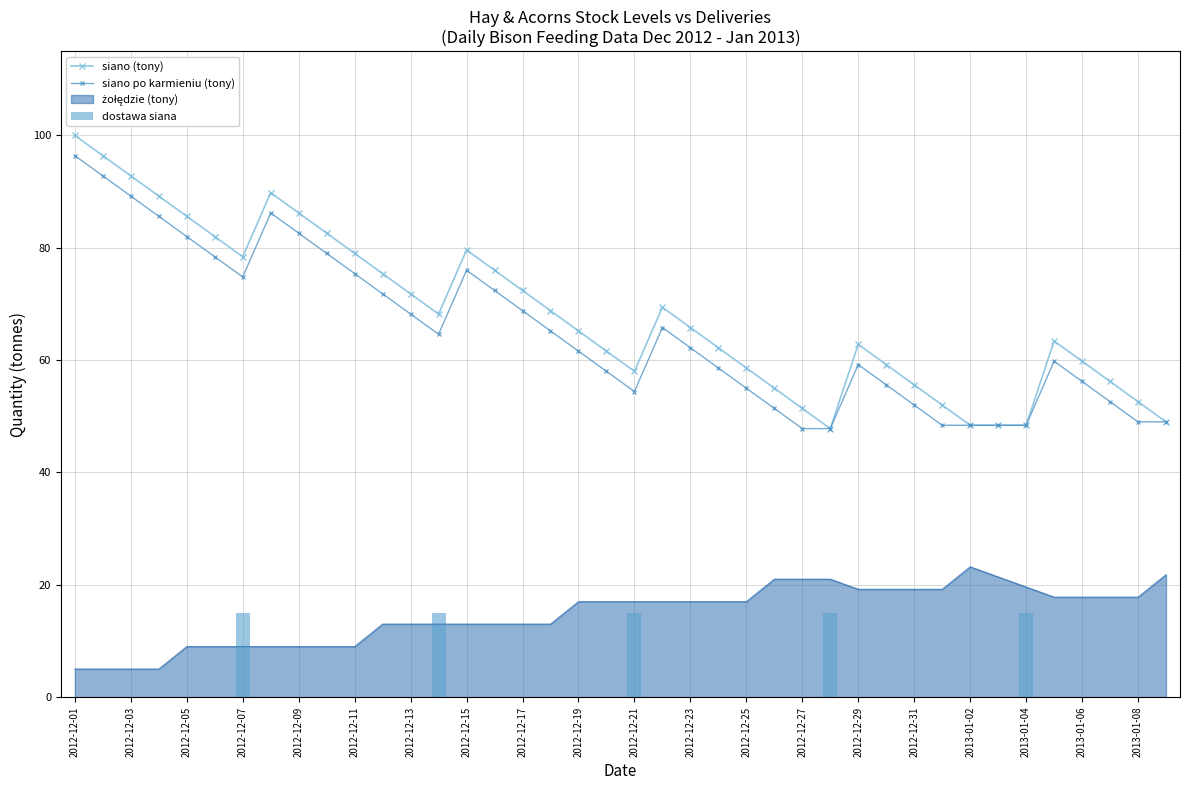

What is the minimum value for siano (tony)?

47.8